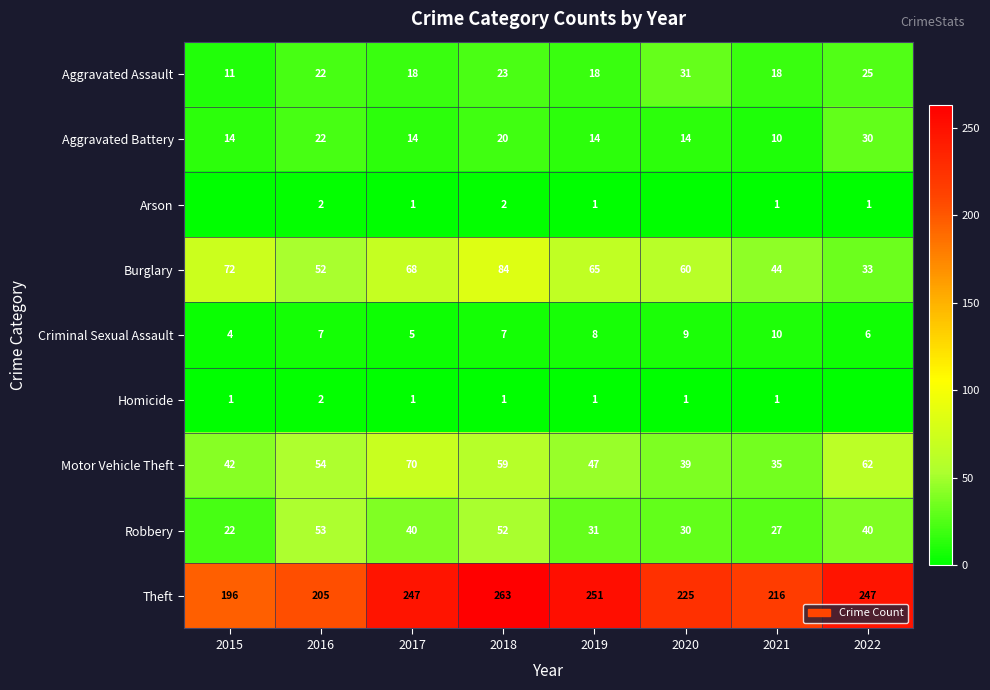

At which category is the sum across all series the highest?

2018